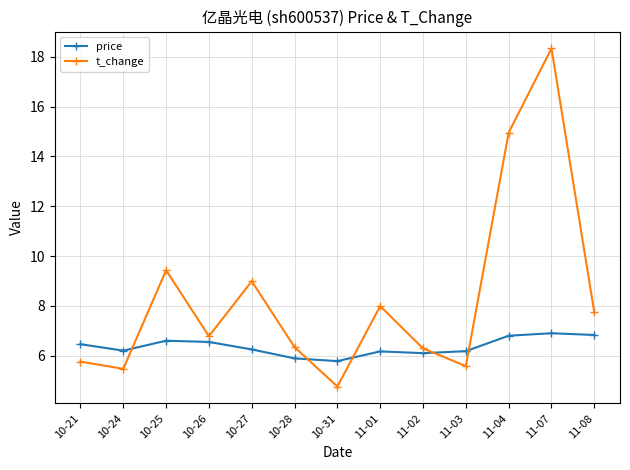

What is the average value of the price series?

6.4